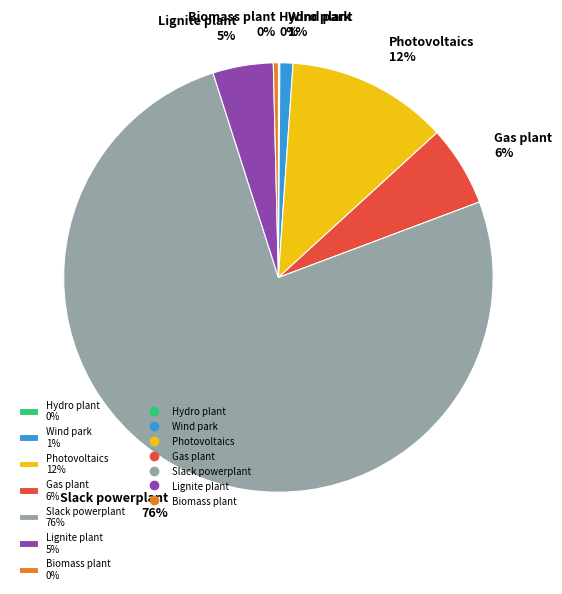

Does Lignite plant account for over 50% of the chart?

No